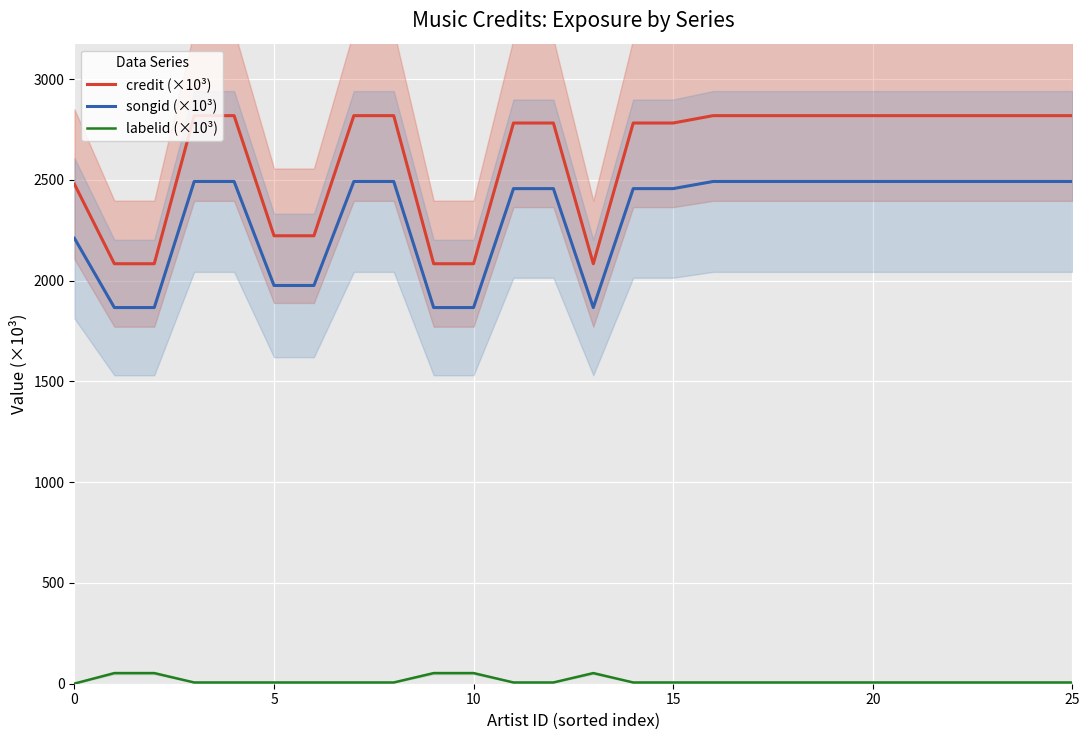

The value of credit (×10³) at 15 is 4784.0. True or false?

False